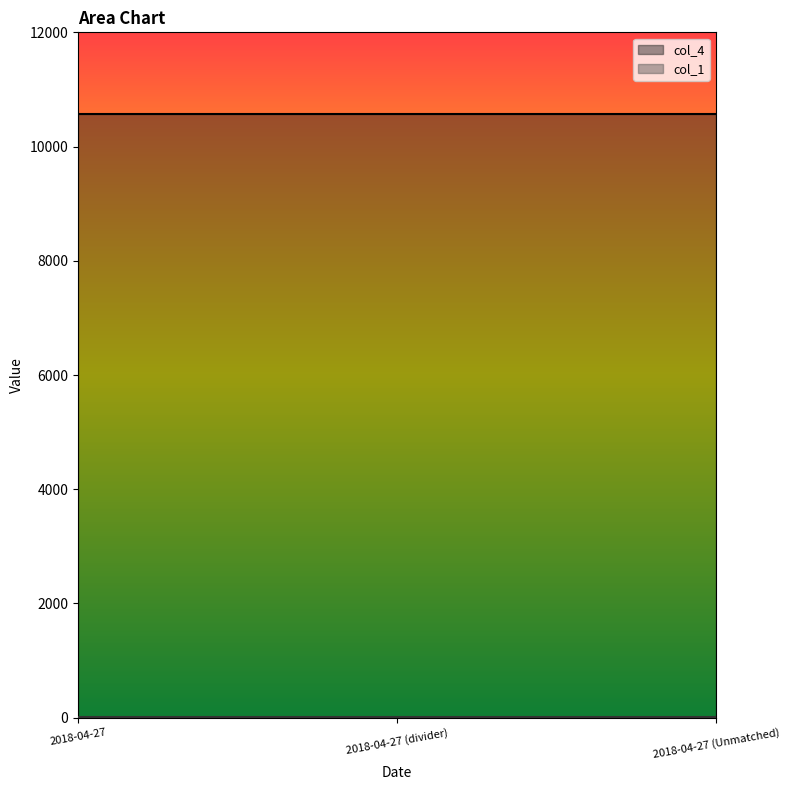

What are all the series names shown in the legend?

col_1, col_4